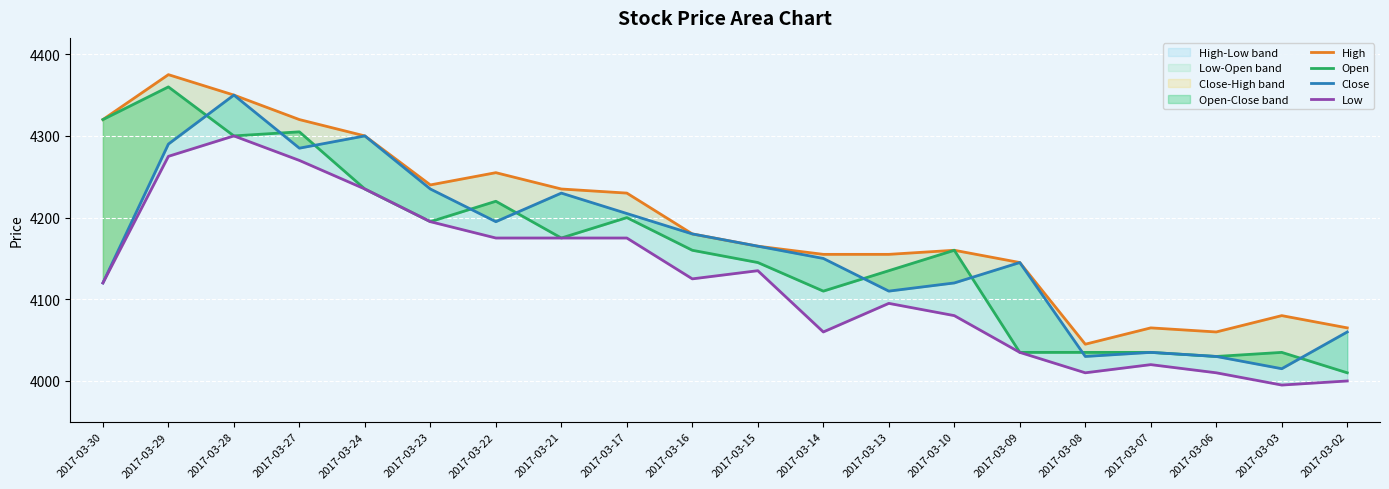

Which series changed the most between 2017-03-24 and 2017-03-08?

Close